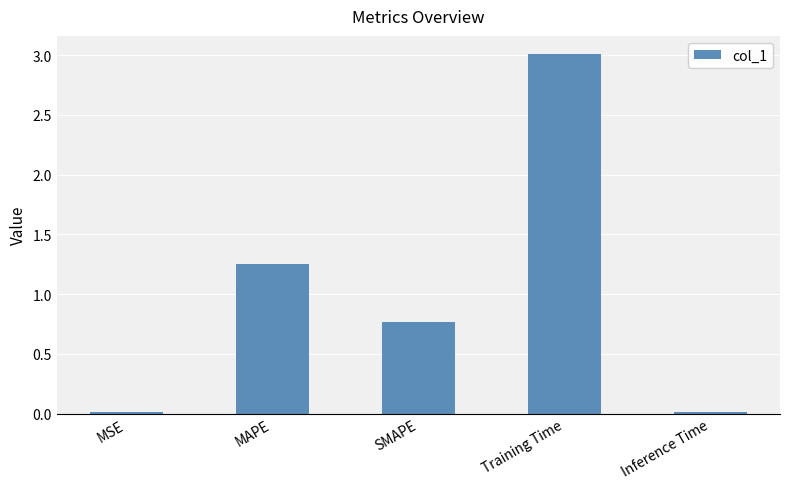

Is it true that the value at MAPE is 0.6?

False